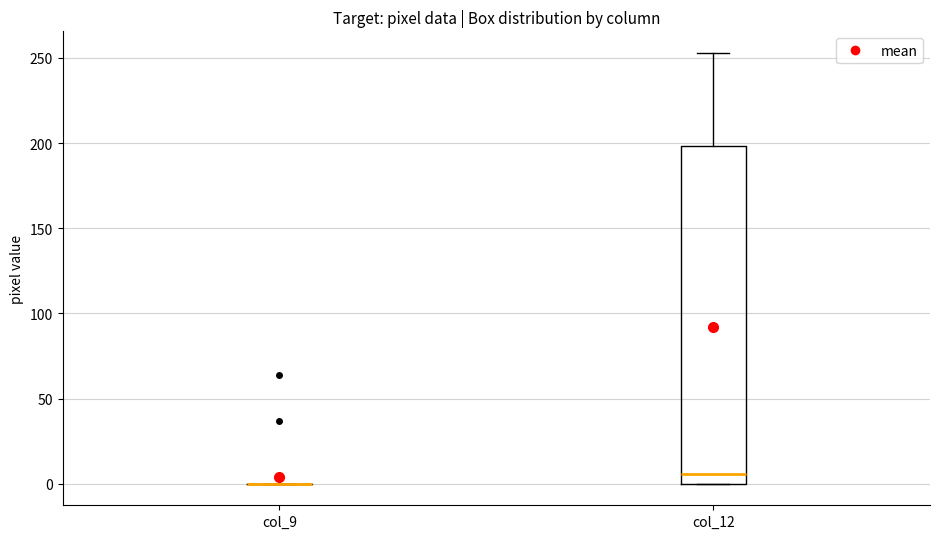

Reading left to right, transcribe this box plot: for each box, give where its median line is, the range the box spans, and where its two whiskers end, as read against the y-axis. The values are not printed on the chart, so give them approximately, as read against the axis.

col_9: box collapsed to a line at 0, whiskers 0 to 0
col_12: median 5, box 0 to 200, whiskers 0 to 255